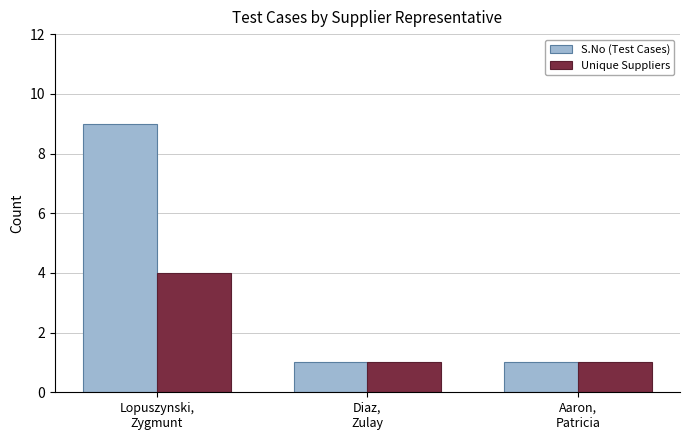

Reading right to left, transcribe all the data shown in this chart.

S.No (Test Cases): 1	1	9
Unique Suppliers: 1	1	4